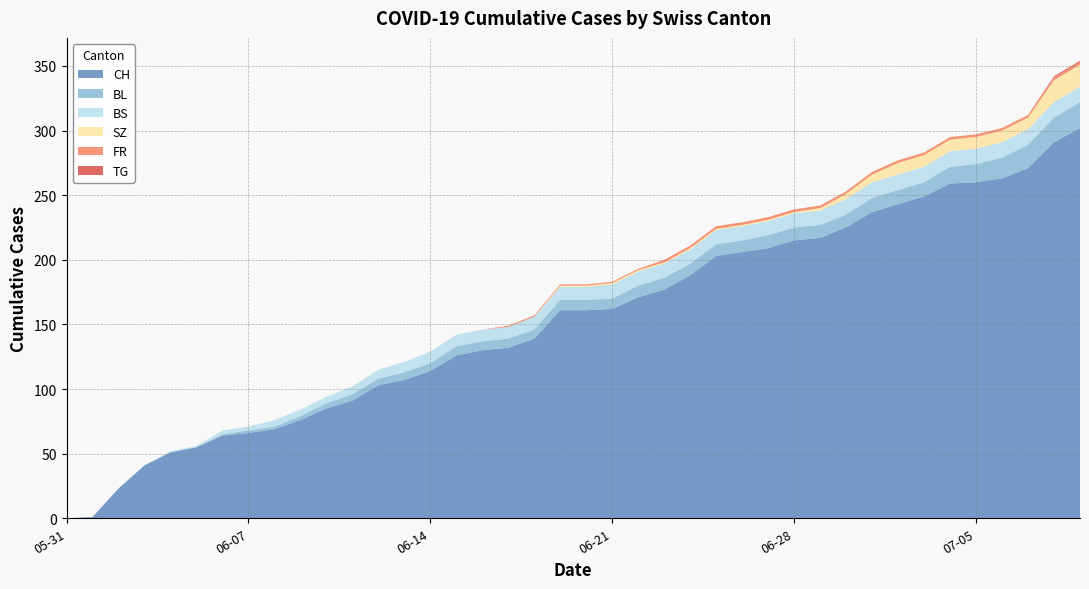

Reading right to left, transcribe all the data shown in this chart.

CH: 2020-07-09=302	2020-07-08=291	2020-07-07=271	2020-07-06=263	2020-07-05=260	2020-07-04=259	2020-07-03=249	2020-07-02=243	2020-07-01=237	2020-06-30=225	2020-06-29=217	2020-06-28=215	2020-06-27=209	2020-06-26=206	2020-06-25=203	2020-06-24=188	2020-06-23=177	2020-06-22=171	2020-06-21=162	2020-06-20=161	2020-06-19=161	2020-06-18=139	2020-06-17=132	2020-06-16=130	2020-06-15=126	2020-06-14=114	2020-06-13=107	2020-06-12=103	2020-06-11=91	2020-06-10=85	2020-06-09=76	2020-06-08=69	2020-06-07=66	2020-06-06=64	2020-06-05=55	2020-06-04=51	2020-06-03=41	2020-06-02=23	2020-06-01=1	2020-05-31=0
BL: 2020-07-09=20	2020-07-08=19	2020-07-07=18	2020-07-06=16	2020-07-05=14	2020-07-04=13	2020-07-03=11	2020-07-02=11	2020-07-01=11	2020-06-30=10	2020-06-29=10	2020-06-28=10	2020-06-27=10	2020-06-26=9	2020-06-25=9	2020-06-24=9	2020-06-23=9	2020-06-22=9	2020-06-21=8	2020-06-20=8	2020-06-19=8	2020-06-18=7	2020-06-17=7	2020-06-16=7	2020-06-15=7	2020-06-14=6	2020-06-13=6	2020-06-12=5	2020-06-11=5	2020-06-10=4	2020-06-09=3	2020-06-08=2	2020-06-07=2	2020-06-06=1	2020-06-05=0	2020-06-04=0	2020-06-03=0	2020-06-02=0	2020-06-01=0	2020-05-31=0
BS: 2020-07-09=12	2020-07-08=12	2020-07-07=12	2020-07-06=12	2020-07-05=12	2020-07-04=12	2020-07-03=12	2020-07-02=12	2020-07-01=12	2020-06-30=12	2020-06-29=11	2020-06-28=11	2020-06-27=11	2020-06-26=11	2020-06-25=11	2020-06-24=11	2020-06-23=11	2020-06-22=11	2020-06-21=11	2020-06-20=10	2020-06-19=10	2020-06-18=10	2020-06-17=9	2020-06-16=9	2020-06-15=9	2020-06-14=9	2020-06-13=8	2020-06-12=7	2020-06-11=6	2020-06-10=5	2020-06-09=5	2020-06-08=5	2020-06-07=3	2020-06-06=3	2020-06-05=1	2020-06-04=1	2020-06-03=0	2020-06-02=0	2020-06-01=0	2020-05-31=0
SZ: 2020-07-09=17	2020-07-08=17	2020-07-07=9	2020-07-06=9	2020-07-05=9	2020-07-04=9	2020-07-03=9	2020-07-02=9	2020-07-01=6	2020-06-30=4	2020-06-29=2	2020-06-28=1	2020-06-27=1	2020-06-26=1	2020-06-25=1	2020-06-24=1	2020-06-23=1	2020-06-22=1	2020-06-21=1	2020-06-20=1	2020-06-19=1	2020-06-18=0	2020-06-17=0	2020-06-16=0	2020-06-15=0	2020-06-14=0	2020-06-13=0	2020-06-12=0	2020-06-11=0	2020-06-10=0	2020-06-09=0	2020-06-08=0	2020-06-07=0	2020-06-06=0	2020-06-05=0	2020-06-04=0	2020-06-03=0	2020-06-02=0	2020-06-01=0	2020-05-31=0
FR: 2020-07-09=2	2020-07-08=2	2020-07-07=2	2020-07-06=2	2020-07-05=2	2020-07-04=2	2020-07-03=2	2020-07-02=2	2020-07-01=2	2020-06-30=2	2020-06-29=2	2020-06-28=2	2020-06-27=2	2020-06-26=2	2020-06-25=2	2020-06-24=2	2020-06-23=2	2020-06-22=1	2020-06-21=1	2020-06-20=1	2020-06-19=1	2020-06-18=1	2020-06-17=1	2020-06-16=0	2020-06-15=0	2020-06-14=0	2020-06-13=0	2020-06-12=0	2020-06-11=0	2020-06-10=0	2020-06-09=0	2020-06-08=0	2020-06-07=0	2020-06-06=0	2020-06-05=0	2020-06-04=0	2020-06-03=0	2020-06-02=0	2020-06-01=0	2020-05-31=0
TG: 2020-07-09=1	2020-07-08=1	2020-07-07=0	2020-07-06=0	2020-07-05=0	2020-07-04=0	2020-07-03=0	2020-07-02=0	2020-07-01=0	2020-06-30=0	2020-06-29=0	2020-06-28=0	2020-06-27=0	2020-06-26=0	2020-06-25=0	2020-06-24=0	2020-06-23=0	2020-06-22=0	2020-06-21=0	2020-06-20=0	2020-06-19=0	2020-06-18=0	2020-06-17=0	2020-06-16=0	2020-06-15=0	2020-06-14=0	2020-06-13=0	2020-06-12=0	2020-06-11=0	2020-06-10=0	2020-06-09=0	2020-06-08=0	2020-06-07=0	2020-06-06=0	2020-06-05=0	2020-06-04=0	2020-06-03=0	2020-06-02=0	2020-06-01=0	2020-05-31=0